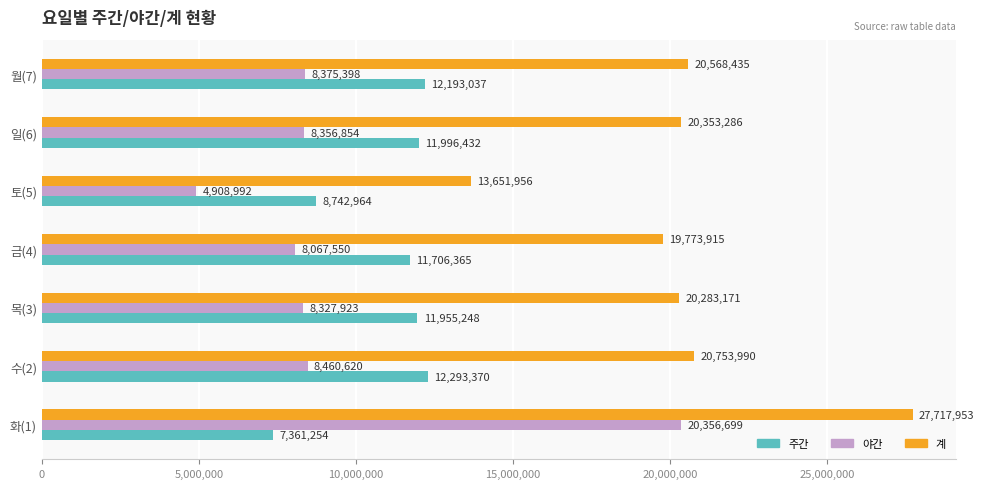

How many categories are shown in the chart?

7